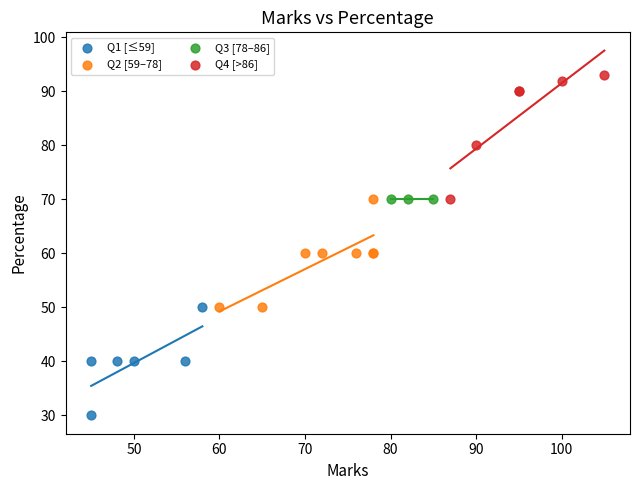

Which series reaches the minimum Y coordinate?

Q1 [≤59]